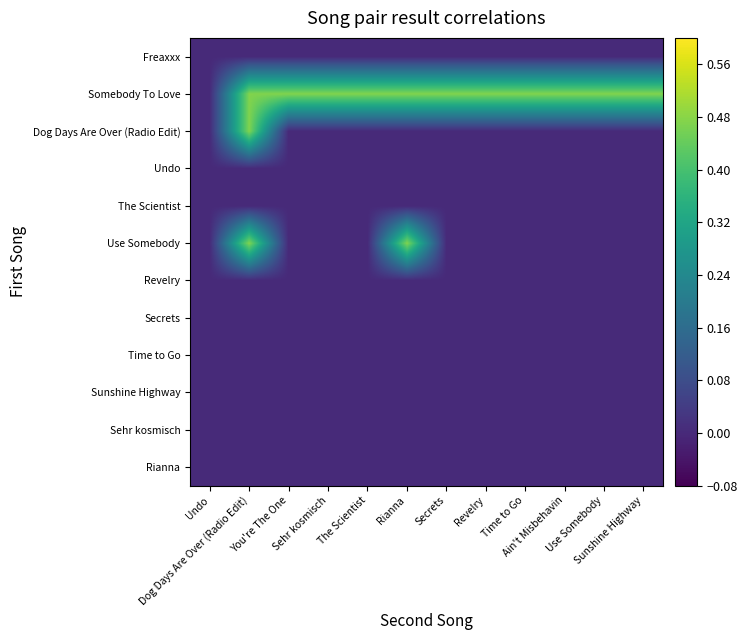

Rank the series by their maximum value, from highest to lowest.

Somebody To Love, Dog Days Are Over (Radio Edit), Use Somebody, Freaxxx, Undo, The Scientist, Revelry, Secrets, Time to Go, Sunshine Highway, Sehr kosmisch, Rianna